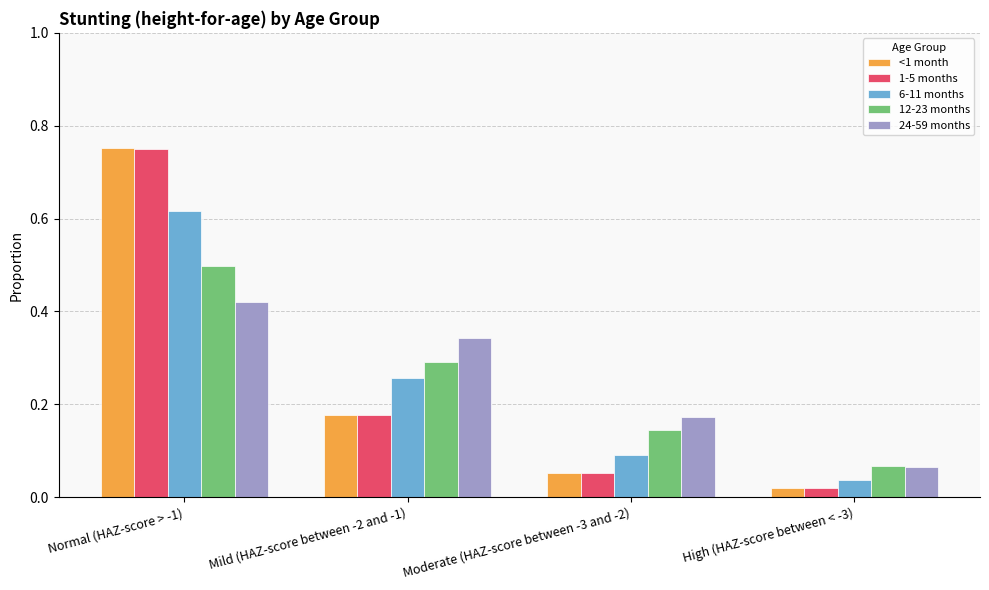

The value of 12-23 months at Normal (HAZ-score > -1) is 0.9. True or false?

False